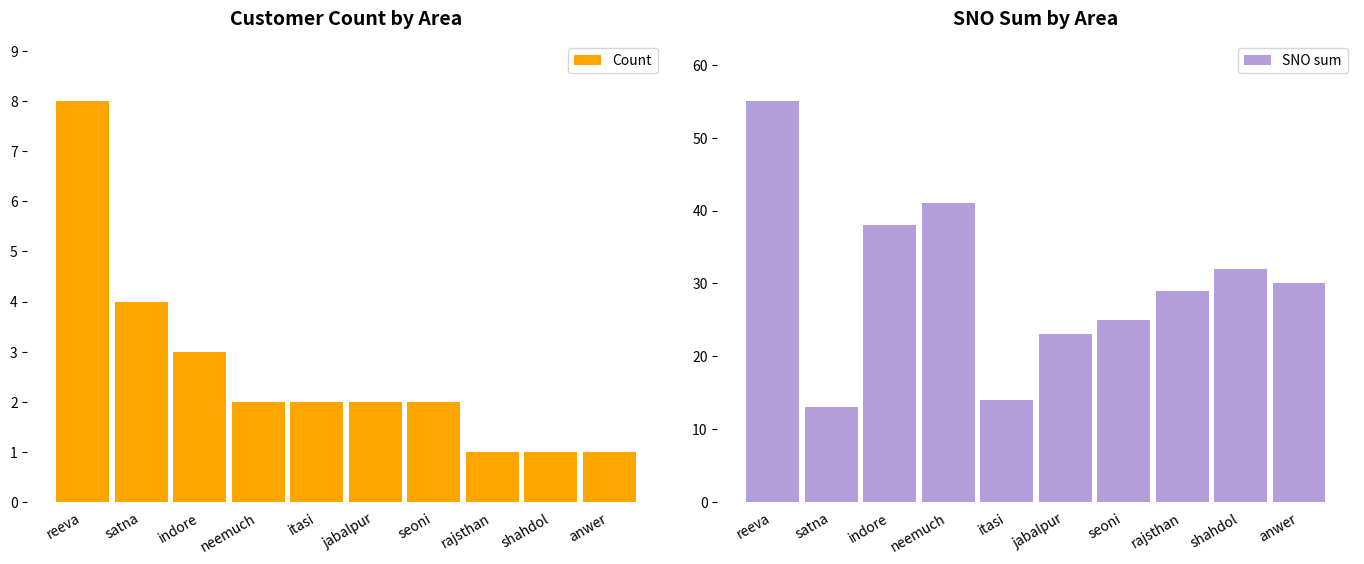

Reading left to right, what are all the values shown in this chart?

Count: reeva=8	satna=4	indore=3	neemuch=2	itasi=2	jabalpur=2	seoni=2	rajsthan=1	shahdol=1	anwer=1
SNO sum: reeva=55	satna=13	indore=38	neemuch=41	itasi=14	jabalpur=23	seoni=25	rajsthan=29	shahdol=32	anwer=30